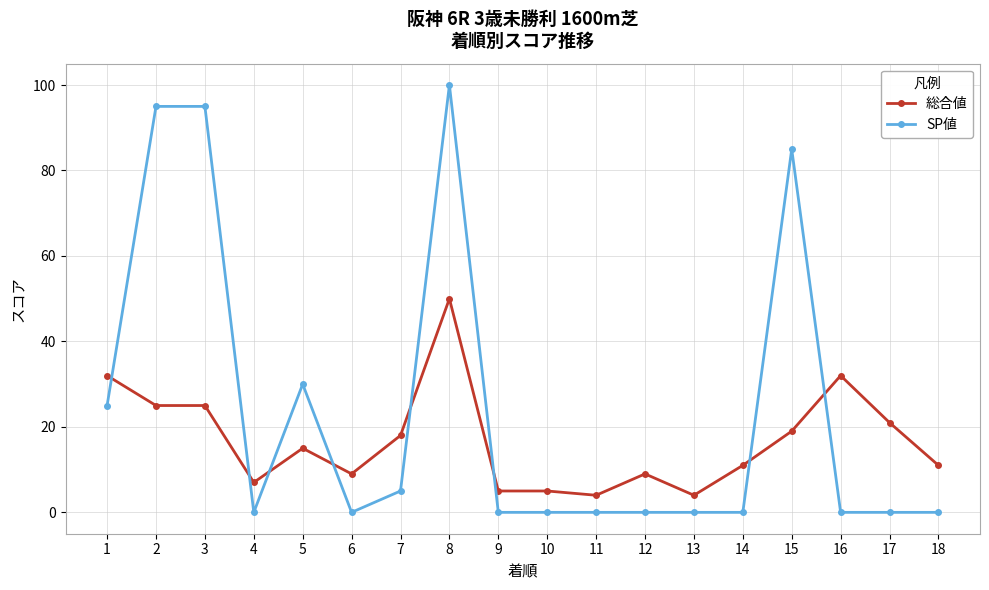

Is it true that SP値 equals -54 at 14?

False